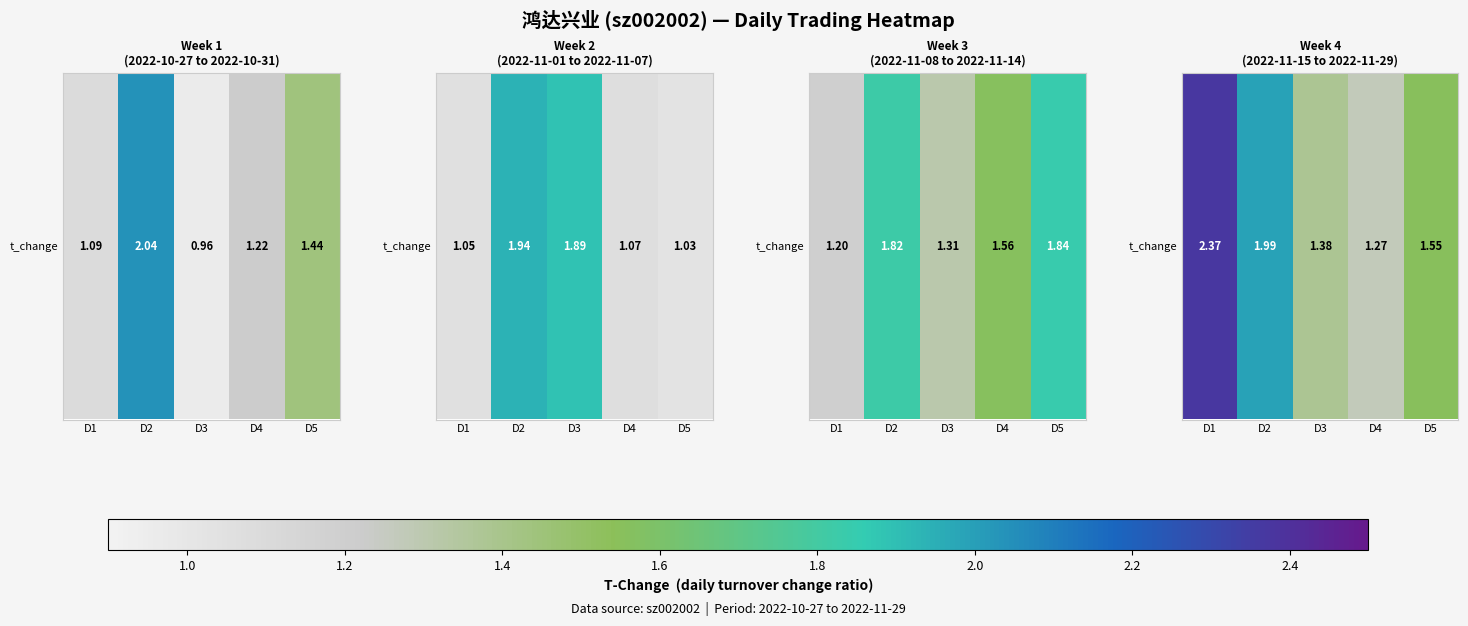

What is the ratio of the value at D5 to the value at D3?

1.1